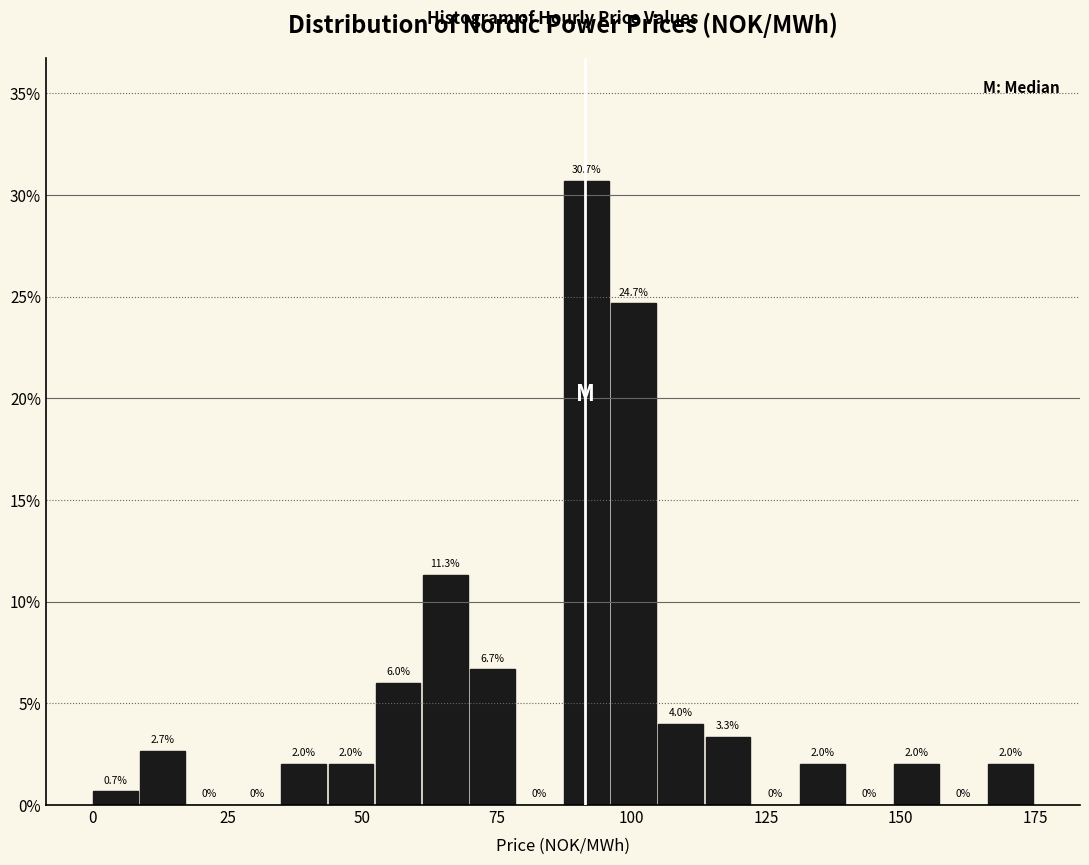

Around what value on the x-axis is the tallest bar? Give the approximate position of its centre, as read against the axis.

90